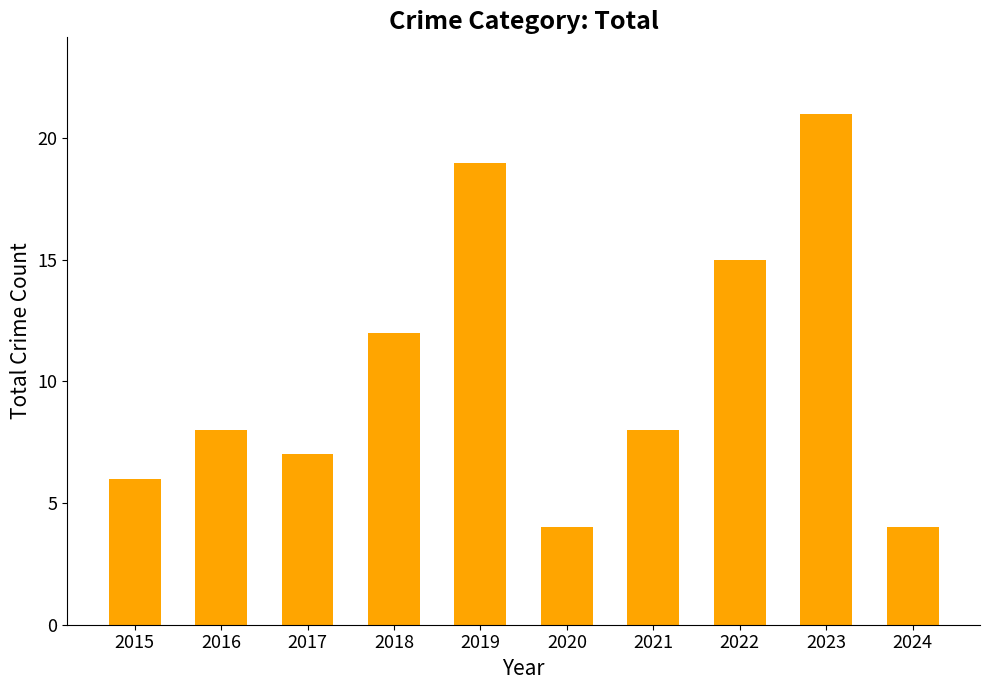

How many distinct data groups are displayed?

1